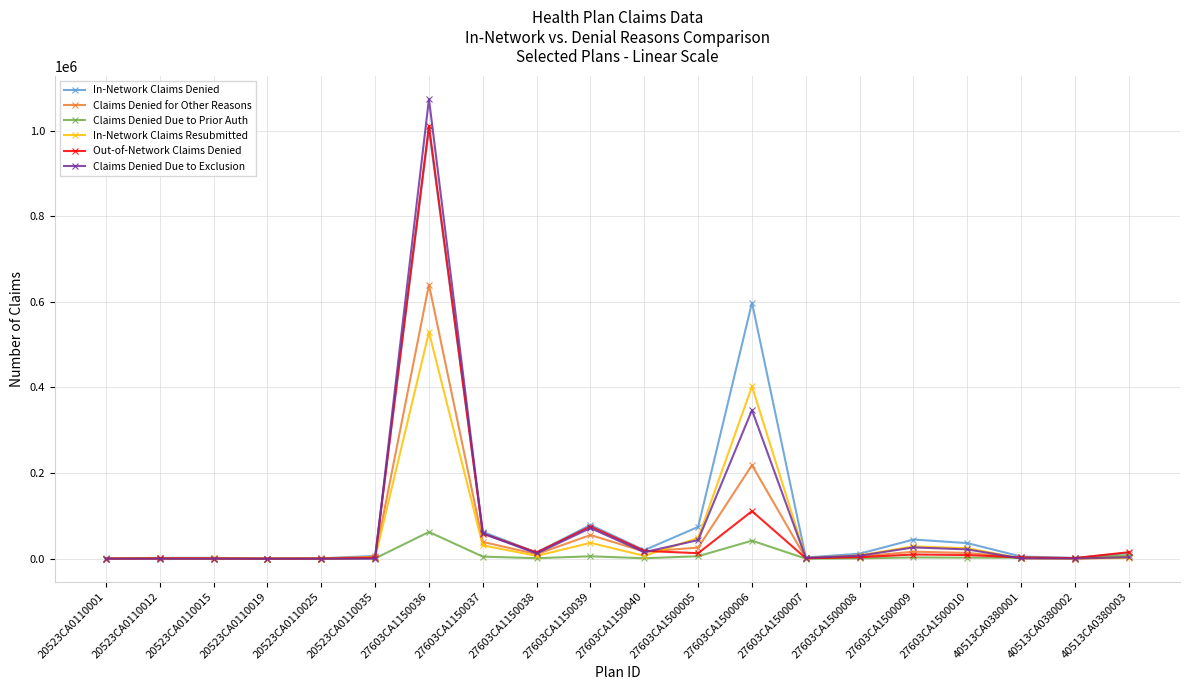

What is the label of the 14th point from the left?

27603CA1500007